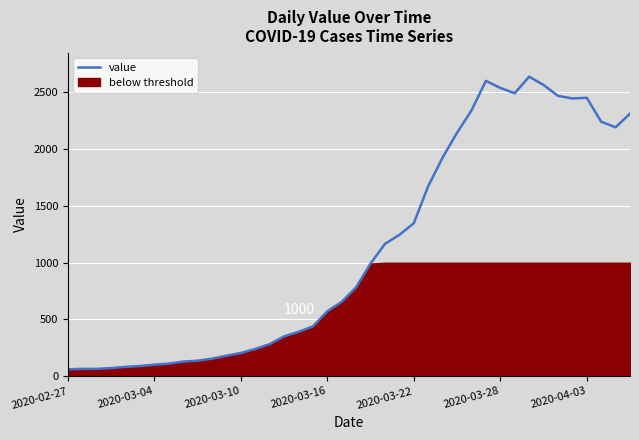

How many categories are shown in the chart?

40